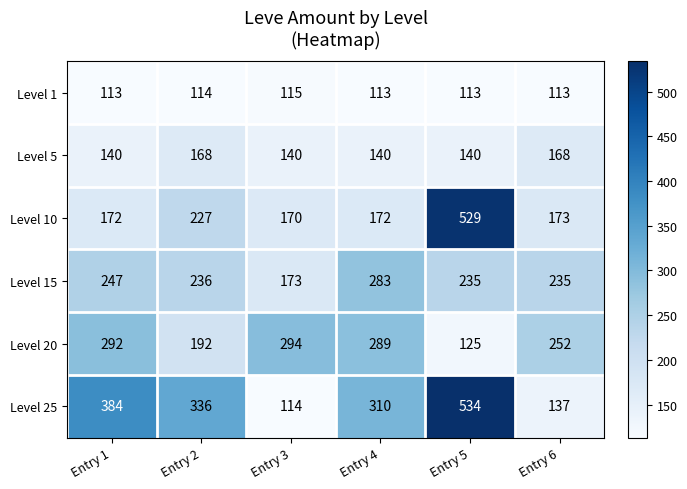

At how many categories does at least one series exceed 508?

1